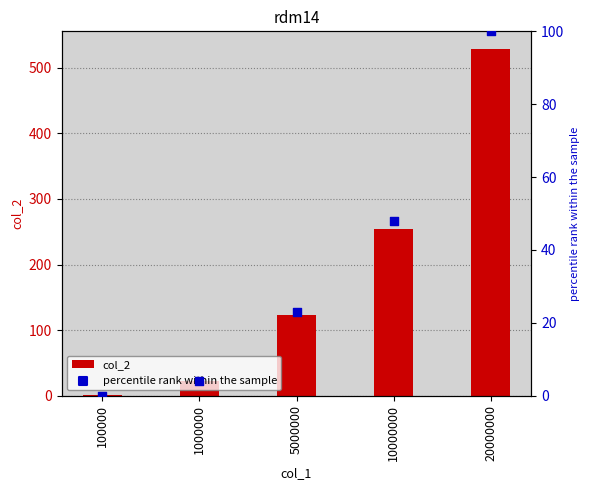

Which series has the widest spread of Y values?

col_2